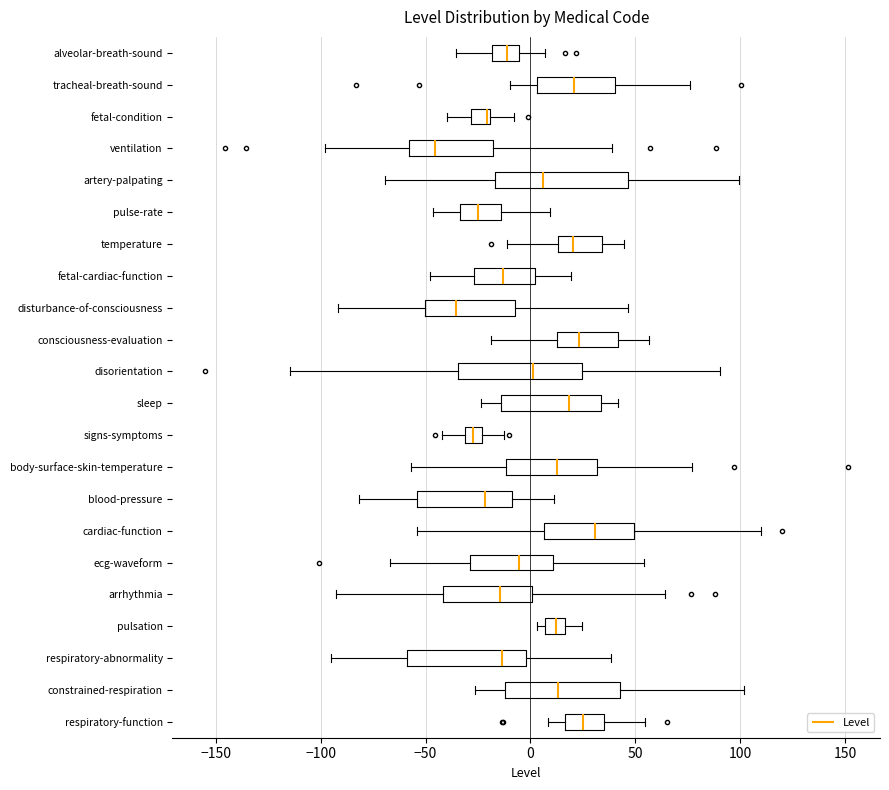

Reading bottom to top, read every box against the x-axis: the position of its median line, the range the box covers, and the ends of its whiskers. The values are not printed on the chart, so give them approximately, as read against the axis.

respiratory-function: median 25, box 15 to 35, whiskers 10 to 55
constrained-respiration: median 15, box -10 to 45, whiskers -25 to 100
respiratory-abnormality: median -15, box -60 to 0, whiskers -95 to 40
pulsation: median 10, box 5 to 15, whiskers 5 (just left of the box's left edge) to 25
arrhythmia: median -15, box -40 to 0, whiskers -95 to 65
ecg-waveform: median -5, box -30 to 10, whiskers -65 to 55
cardiac-function: median 30, box 5 to 50, whiskers -55 to 110
blood-pressure: median -20, box -55 to -10, whiskers -80 to 10
body-surface-skin-temperature: median 15, box -10 to 30, whiskers -55 to 75
signs-symptoms: median -25 (inside the box), box -30 to -25, whiskers -40 to -15
sleep: median 20, box -15 to 35, whiskers -25 to 40
disorientation: median 0, box -35 to 25, whiskers -115 to 90
consciousness-evaluation: median 25, box 15 to 40, whiskers -20 to 55
disturbance-of-consciousness: median -35, box -50 to -5, whiskers -90 to 45
fetal-cardiac-function: median -15, box -25 to 0, whiskers -50 to 20
temperature: median 20, box 15 to 35, whiskers -10 to 45
pulse-rate: median -25, box -35 to -15, whiskers -45 to 10
artery-palpating: median 5, box -15 to 45, whiskers -70 to 100
ventilation: median -45, box -60 to -20, whiskers -100 to 40
fetal-condition: median -20 (drawn on the box's right edge), box -30 to -20, whiskers -40 to -10
tracheal-breath-sound: median 20, box 5 to 40, whiskers -10 to 75
alveolar-breath-sound: median -10, box -20 to -5, whiskers -35 to 5